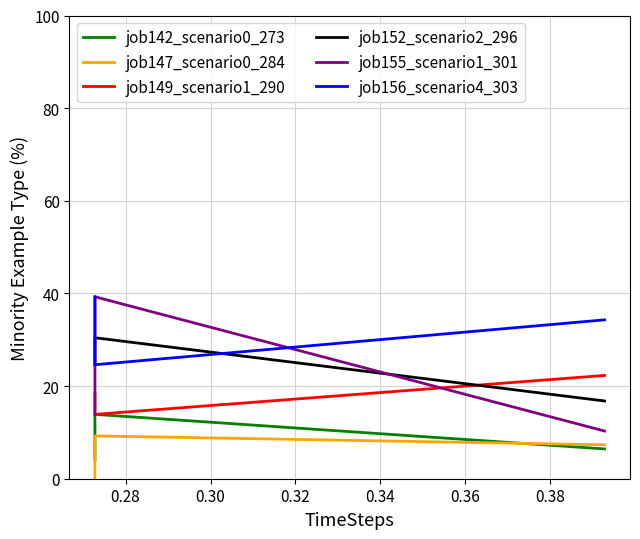

What are all the series names shown in the legend?

job142_scenario0_273, job147_scenario0_284, job149_scenario1_290, job152_scenario2_296, job155_scenario1_301, job156_scenario4_303